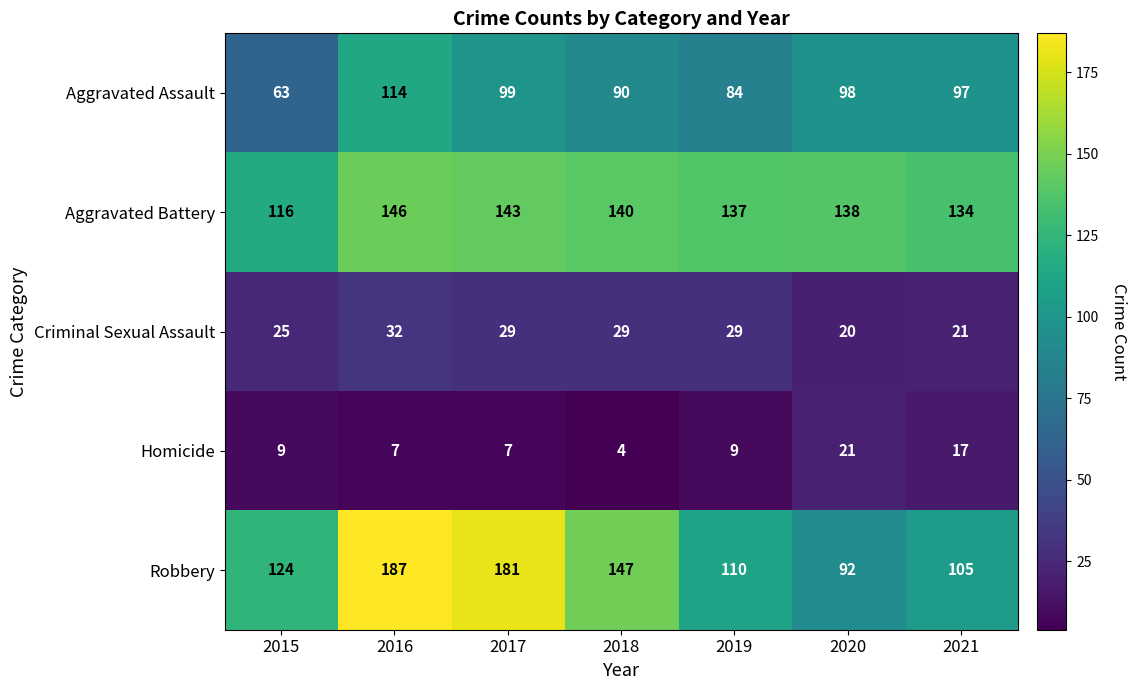

Count the number of categories in the chart.

7